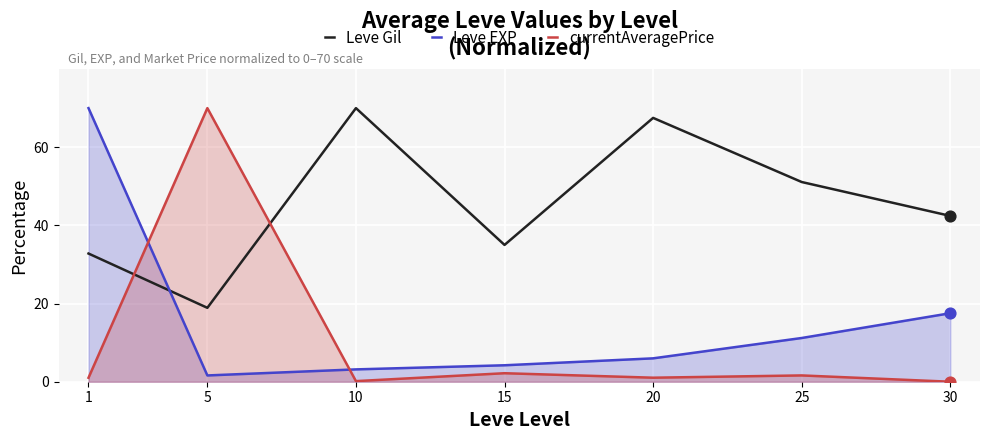

What are all the series names shown in the legend?

Leve Gil, Leve EXP, currentAveragePrice